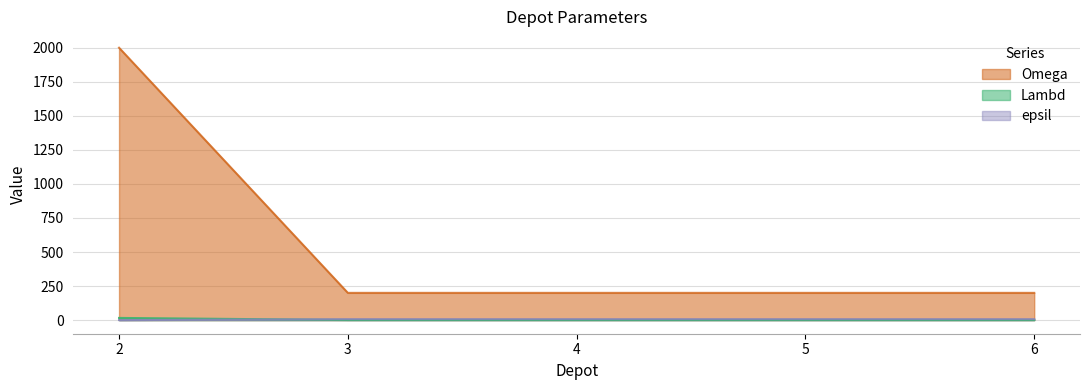

How many data points in epsil are less than 7?

1